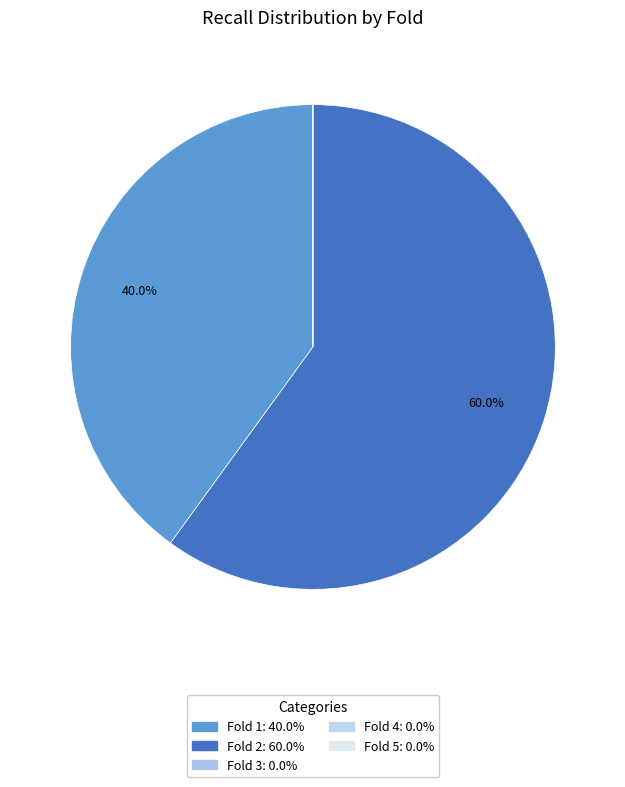

Is the sum of Fold 3 and Fold 2 greater than half?

Yes